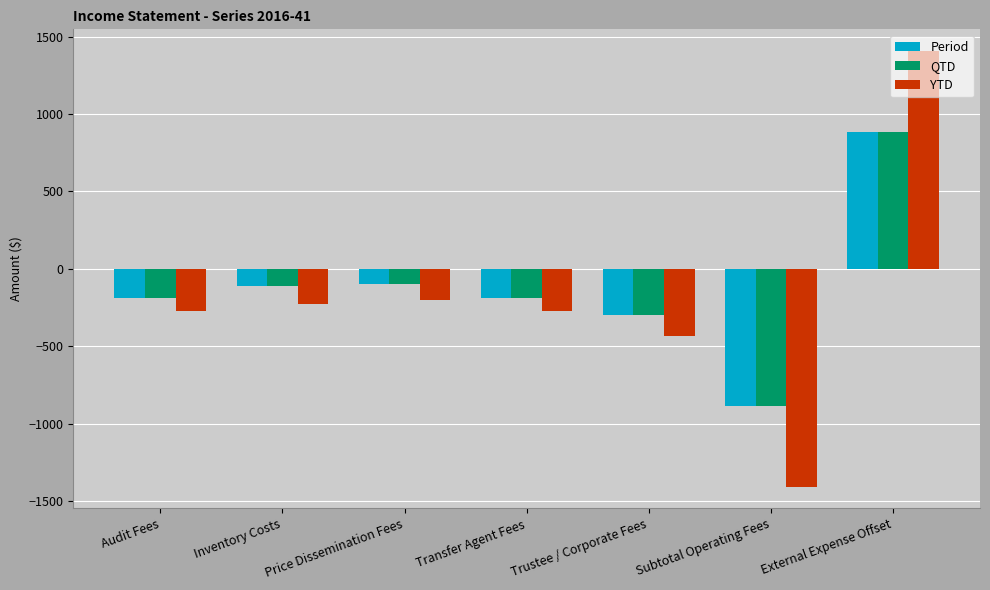

Read the YTD value at Trustee / Corporate Fees.

-436.4